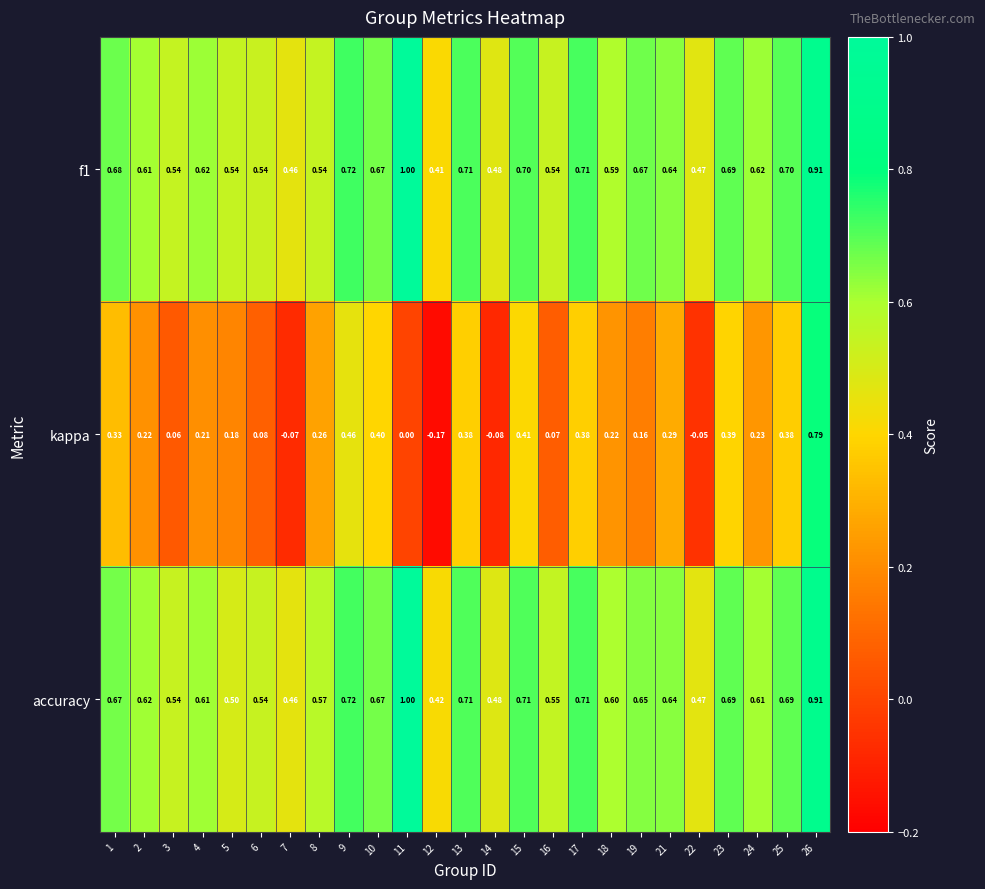

How many series are shown in this chart?

3